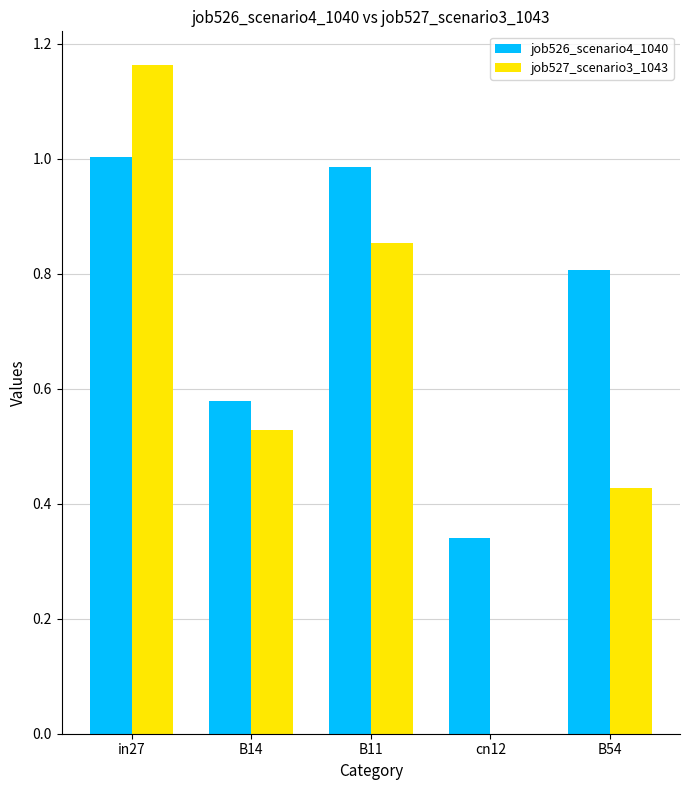

The value of job527_scenario3_1043 at B54 is 0.7. True or false?

False